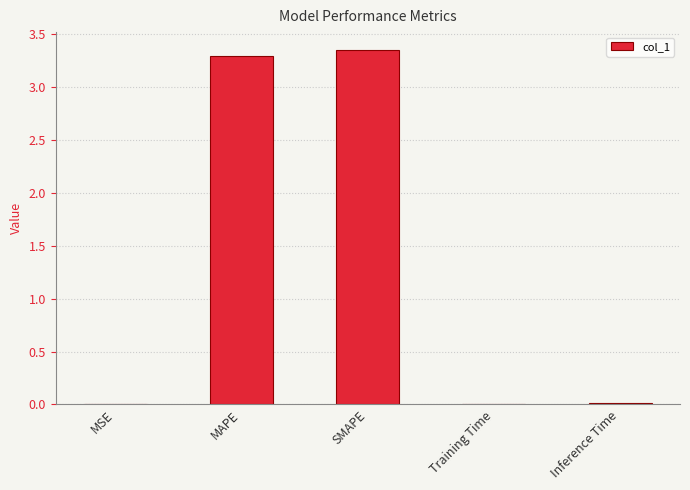

The value at Training Time is 0.0. True or false?

True